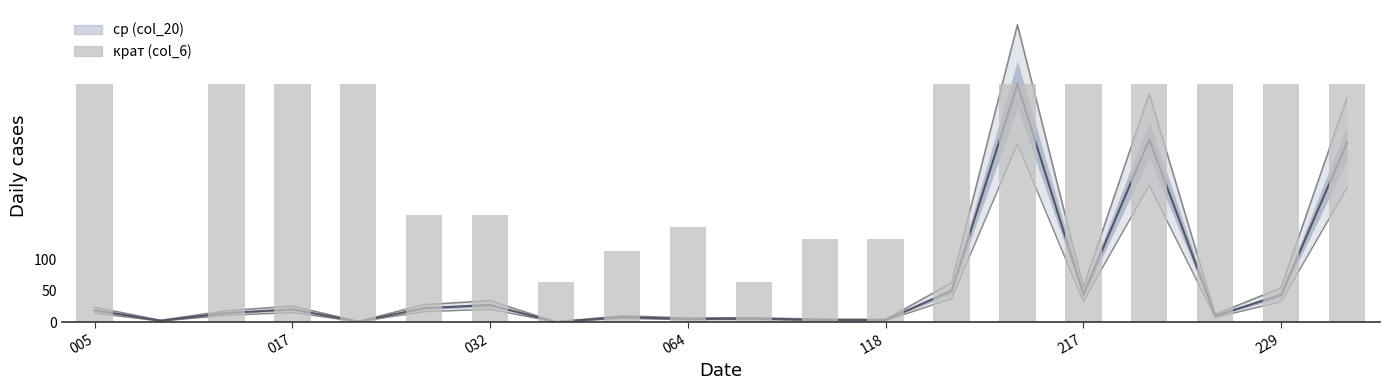

What is the label of the 6th bar from the right?

14